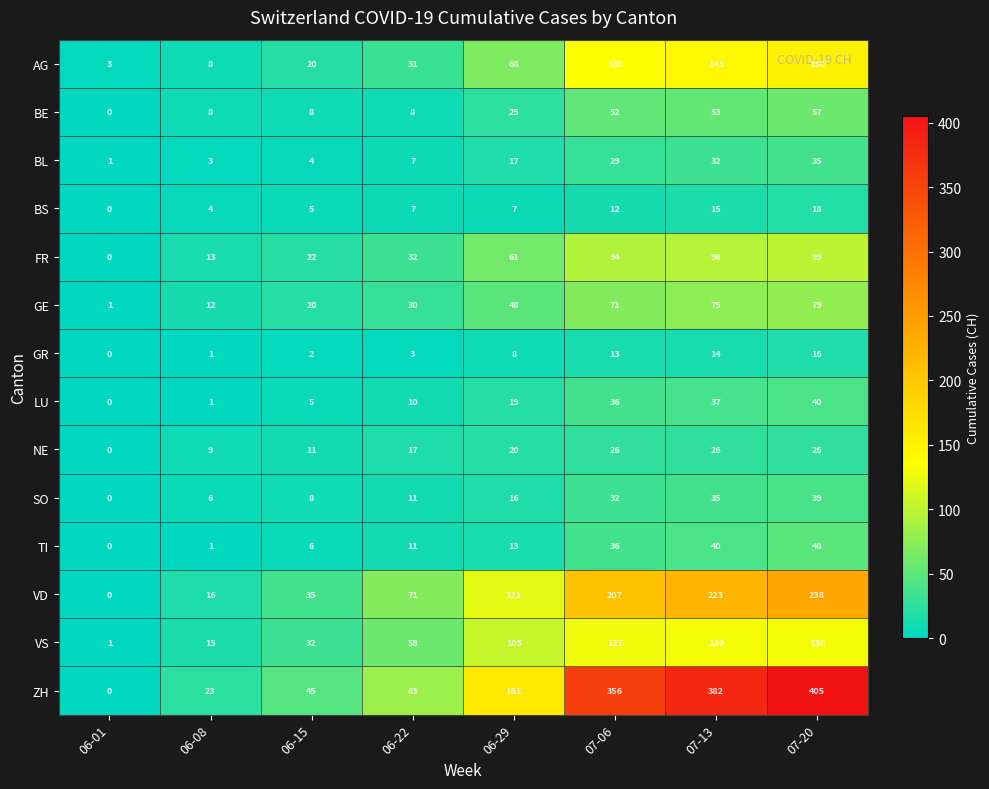

Which series changed the most between 07-06 and 07-20?

ZH